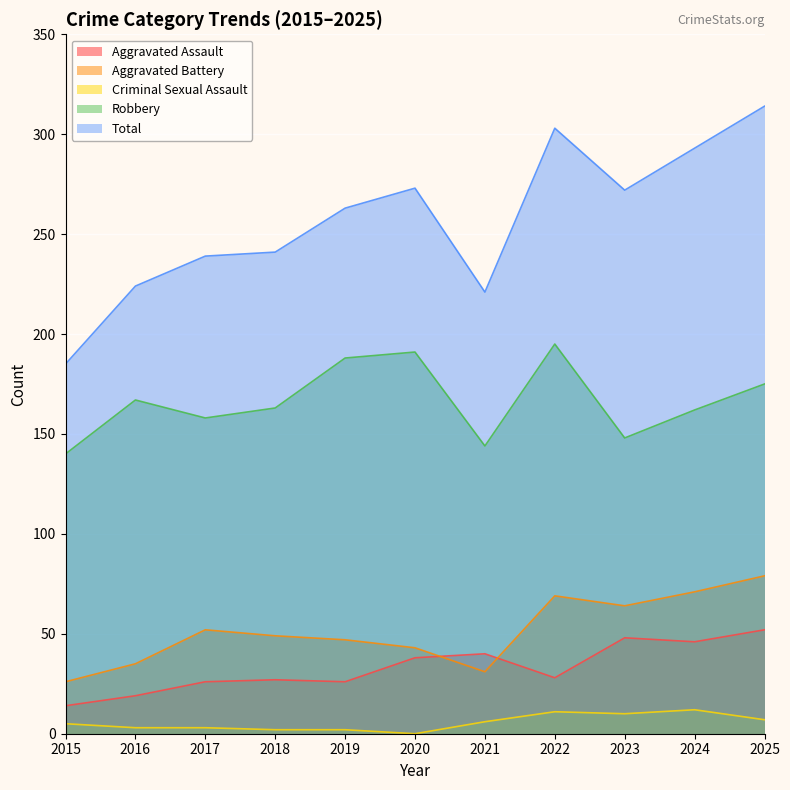

Which series has the widest spread of values?

Total